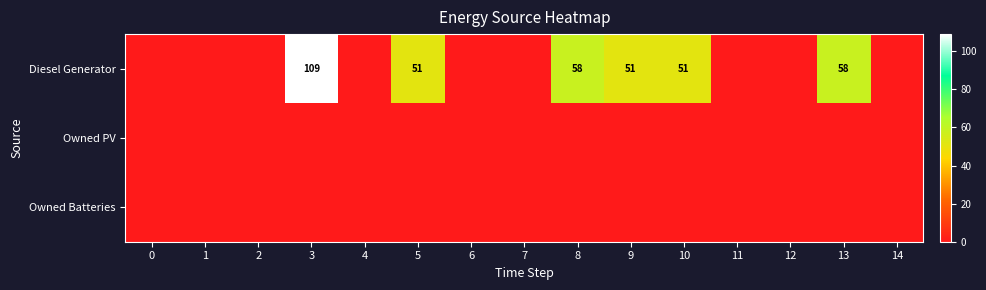

The Diesel Generator series shows 109 at 3. True or false?

True